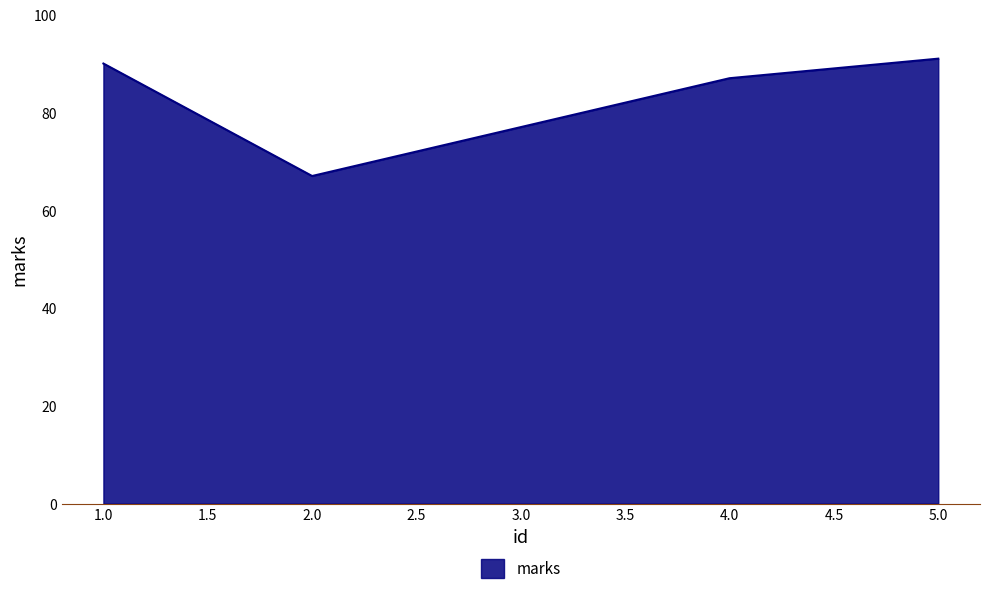

What is the change in value from 2.0 to 4.0?

+20